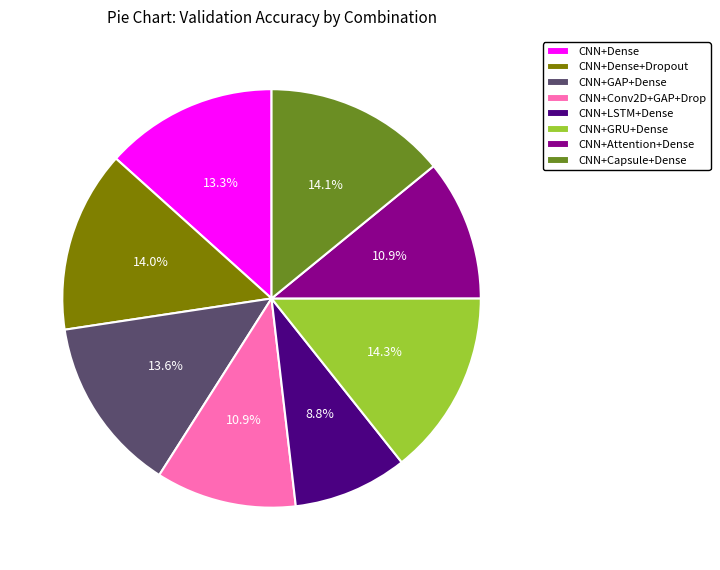

What percentage is NOT represented by CNN+LSTM+Dense?

91.2%